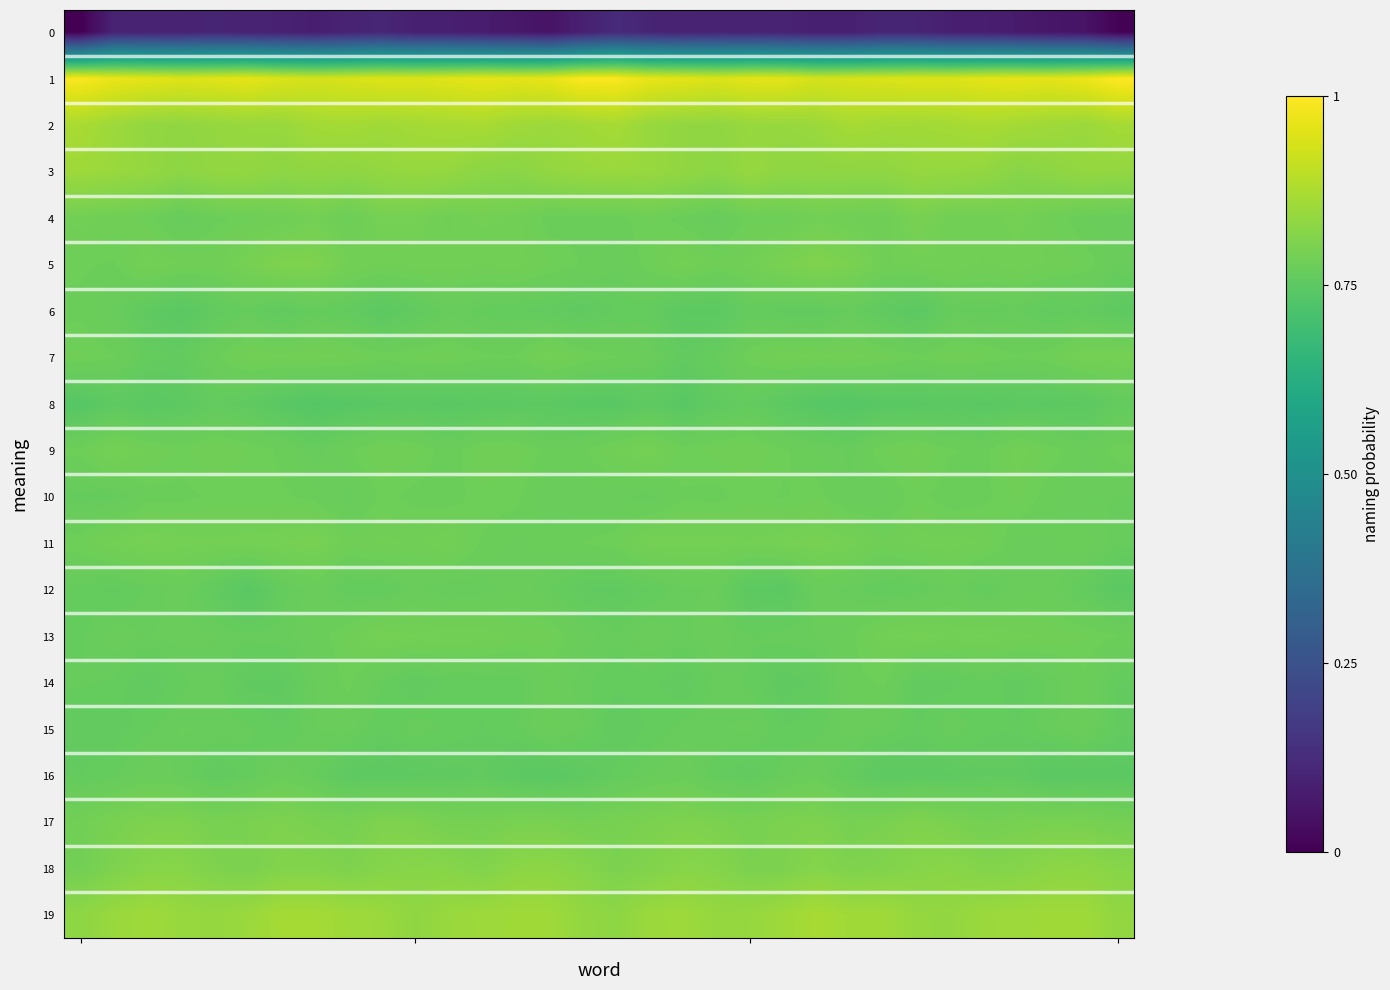

Count the number of categories in the chart.

32